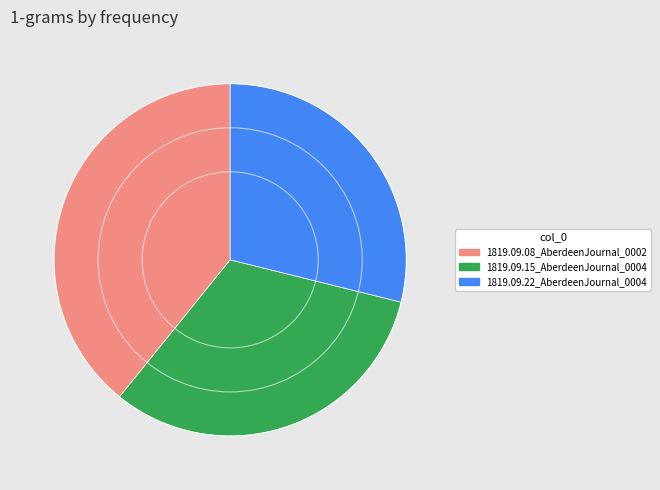

True or false: 1819.09.22_AberdeenJournal_0004 accounts for 23% of the total.

False